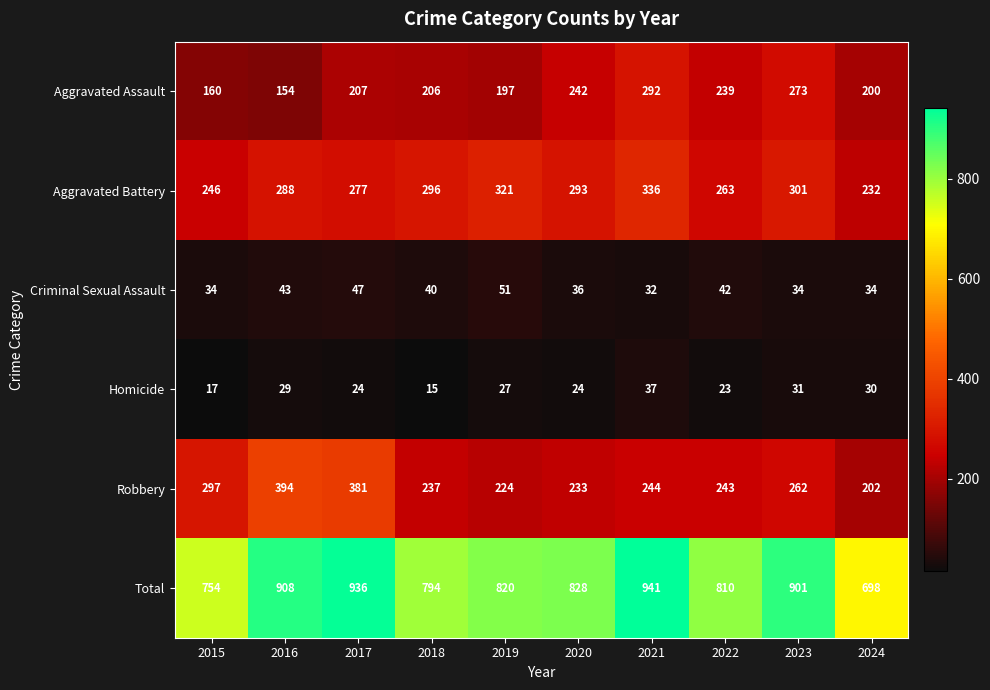

The value of Robbery at 2022 is 243. True or false?

True